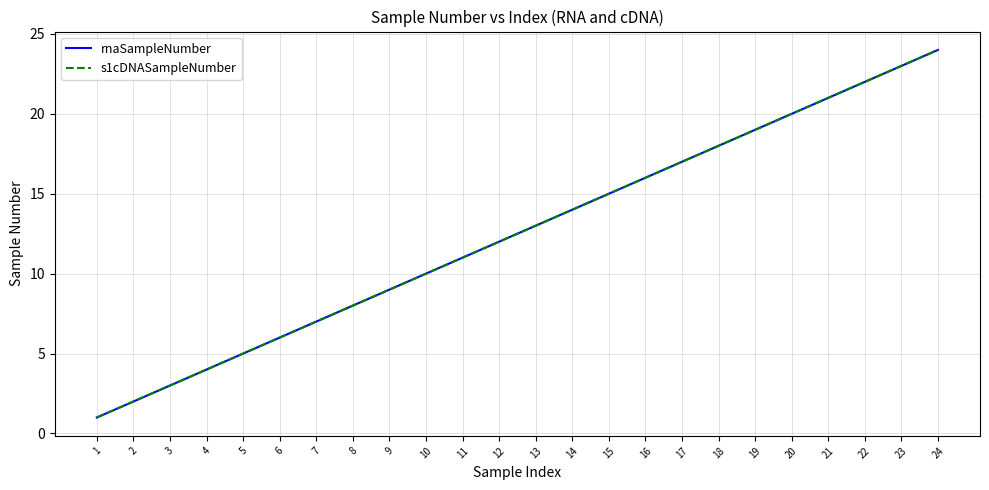

True or false: rnaSampleNumber and s1cDNASampleNumber intersect in this chart.

False